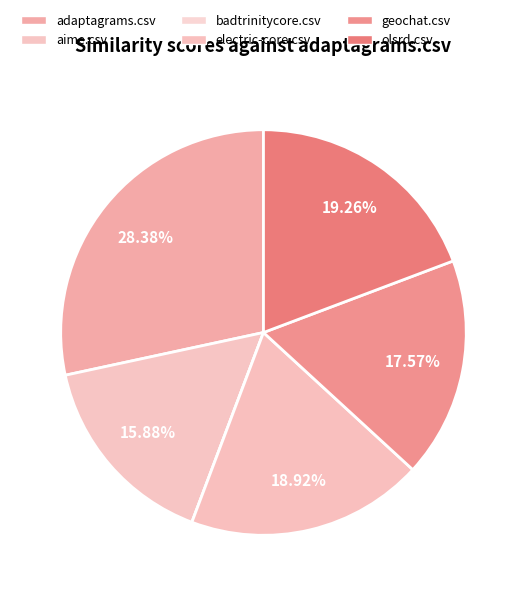

What portion of the pie excludes badtrinitycore.csv?

100.0%